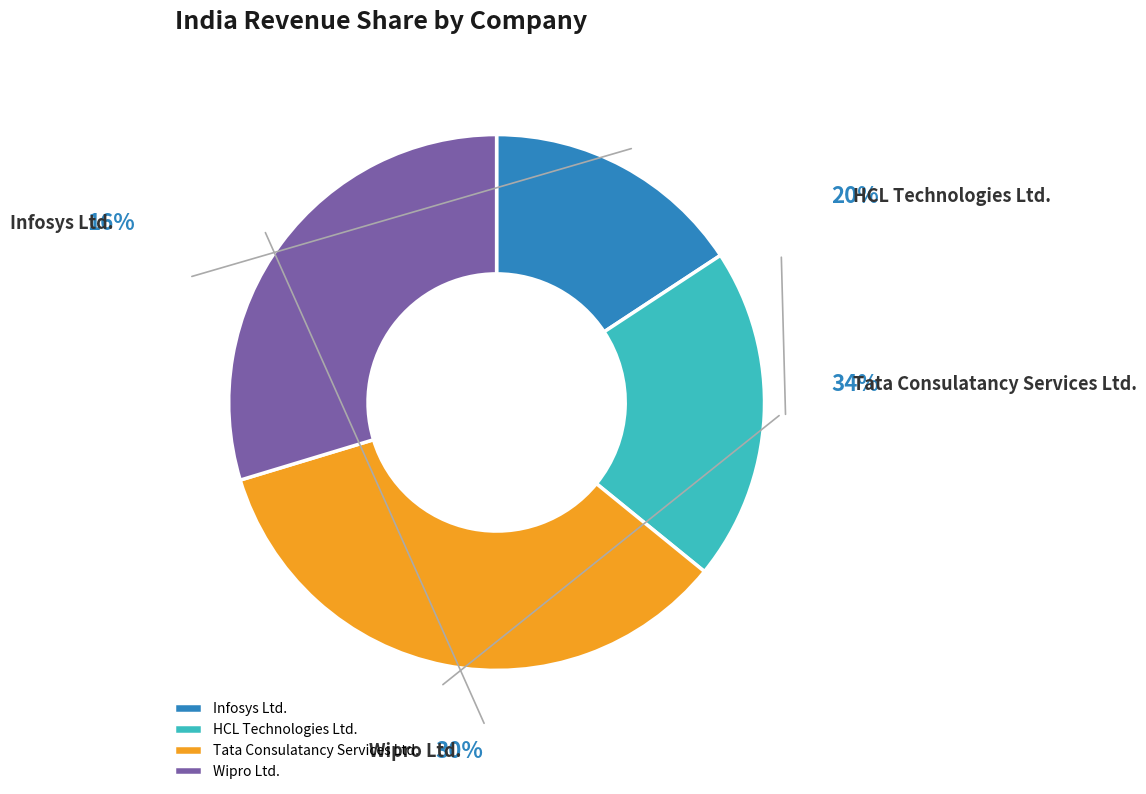

Rank the categories by value from highest to lowest.

Tata Consulatancy Services Ltd., Wipro Ltd., HCL Technologies Ltd., Infosys Ltd.